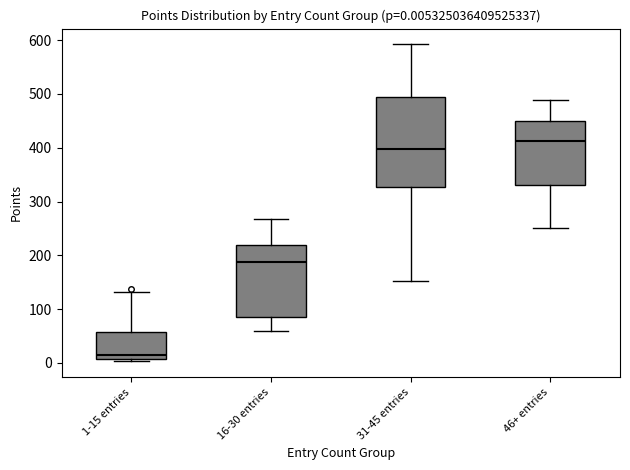

Which box is the tallest, from its lower edge to its upper edge?

31-45 entries